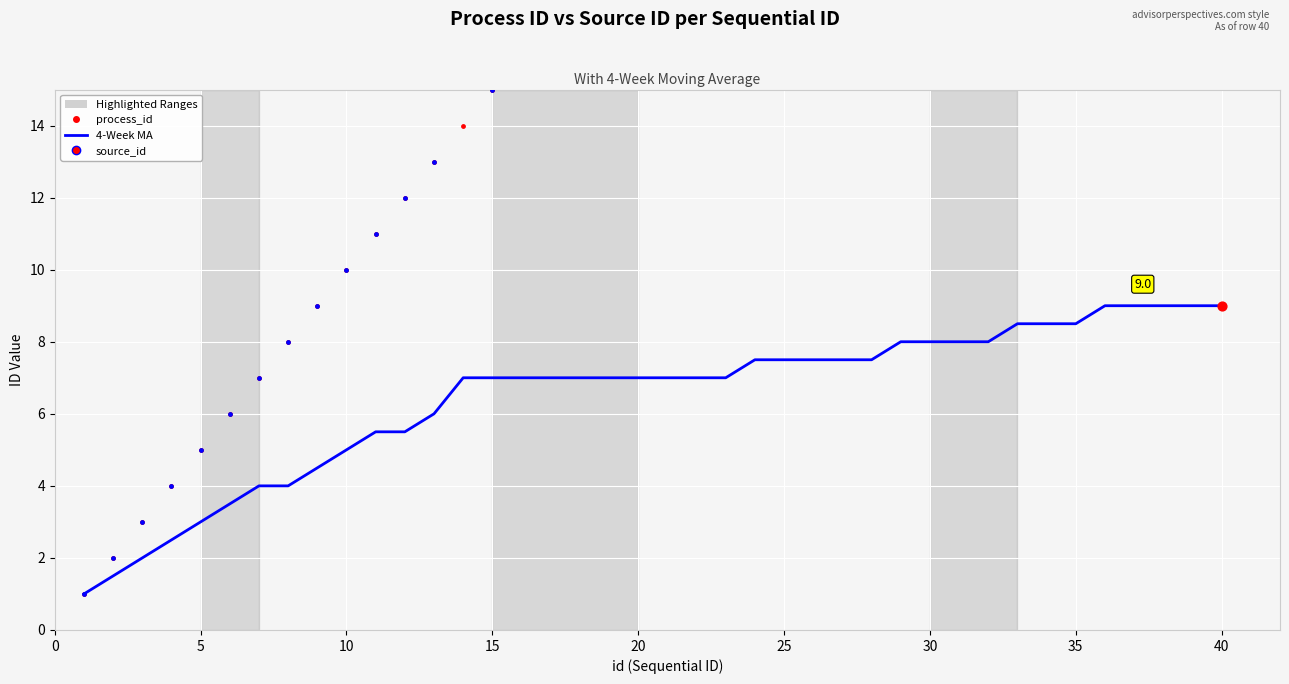

Which series has the largest total across all categories?

source_id